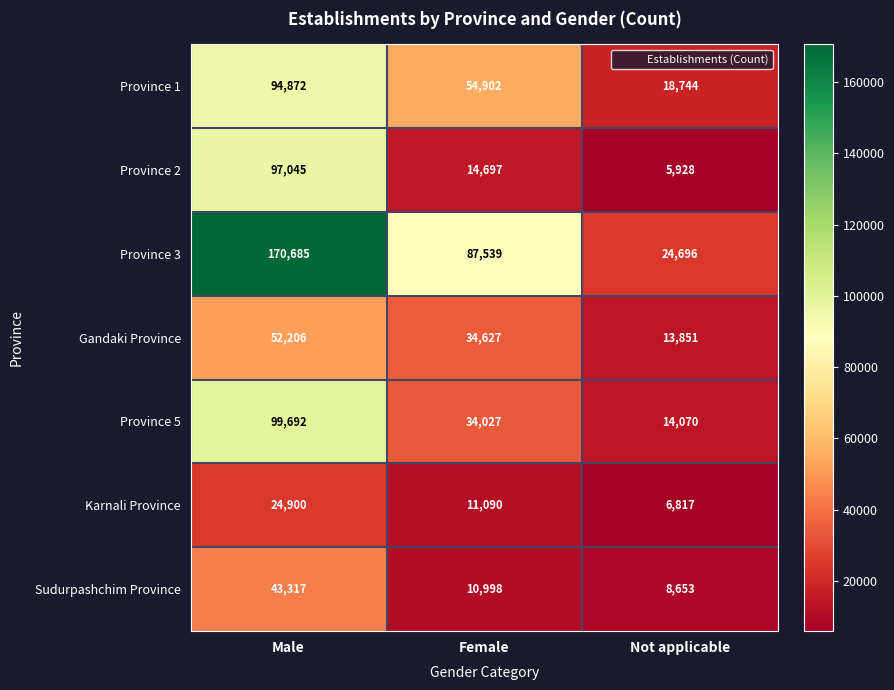

Rank the series at Not applicable from lowest to highest value.

Province 2, Karnali Province, Sudurpashchim Province, Gandaki Province, Province 5, Province 1, Province 3